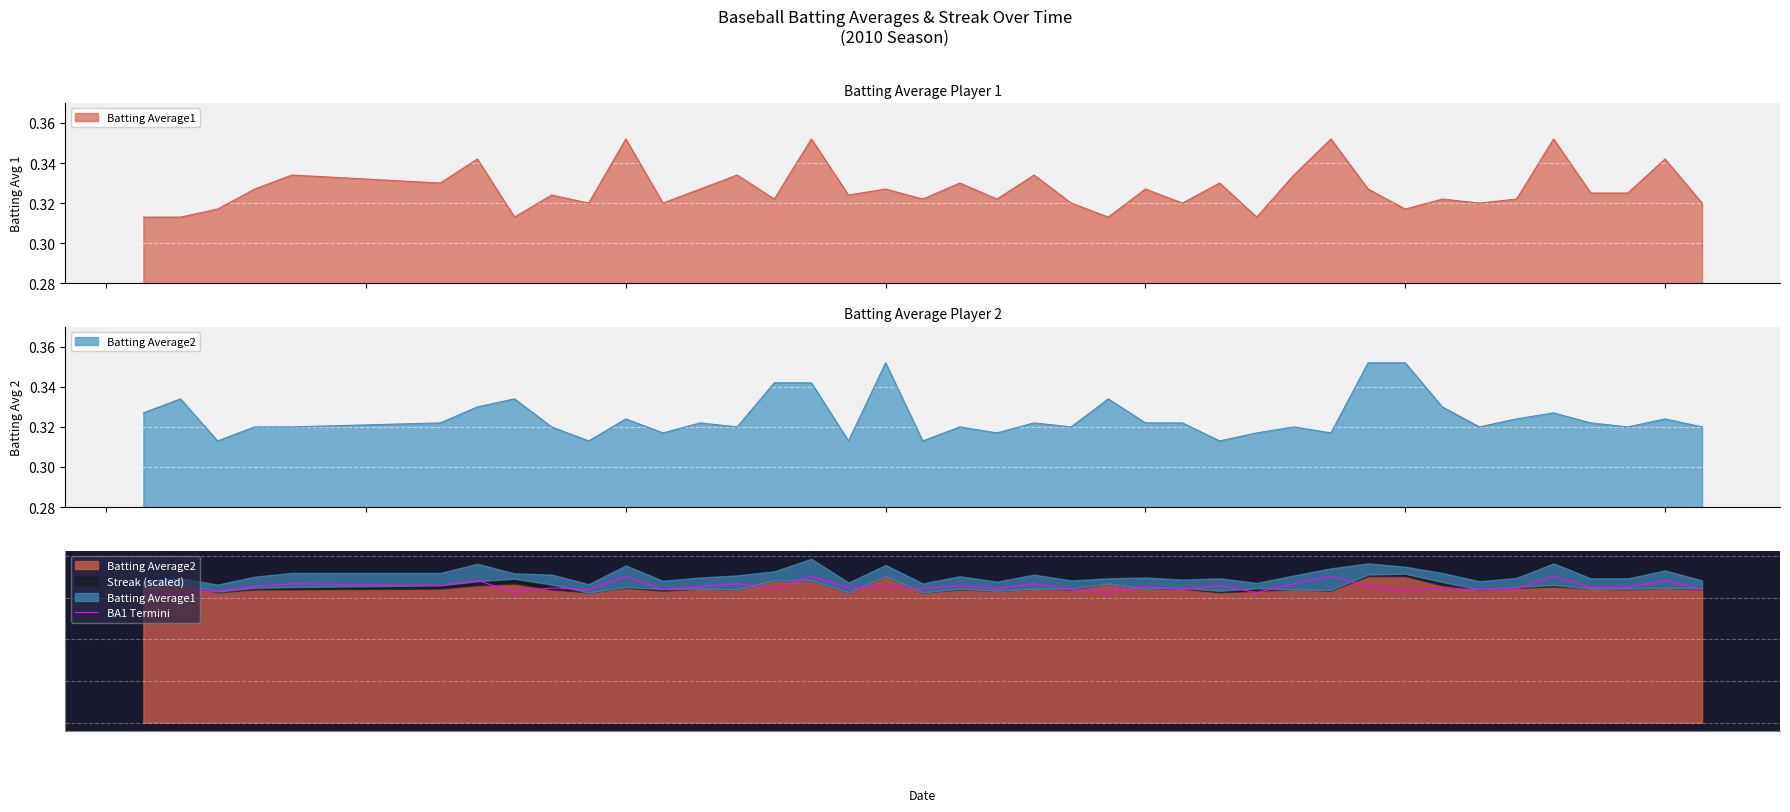

How many interior local peaks (higher than both neighbors) does the data have?

15